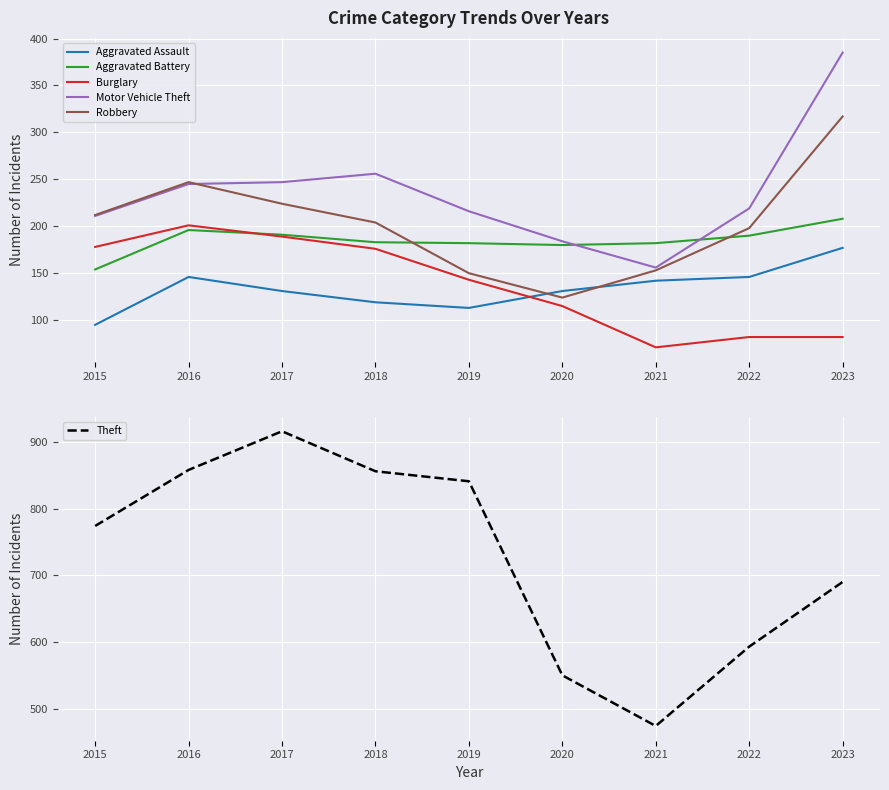

What is the value of the Aggravated Assault point at the 4th from the left?

119